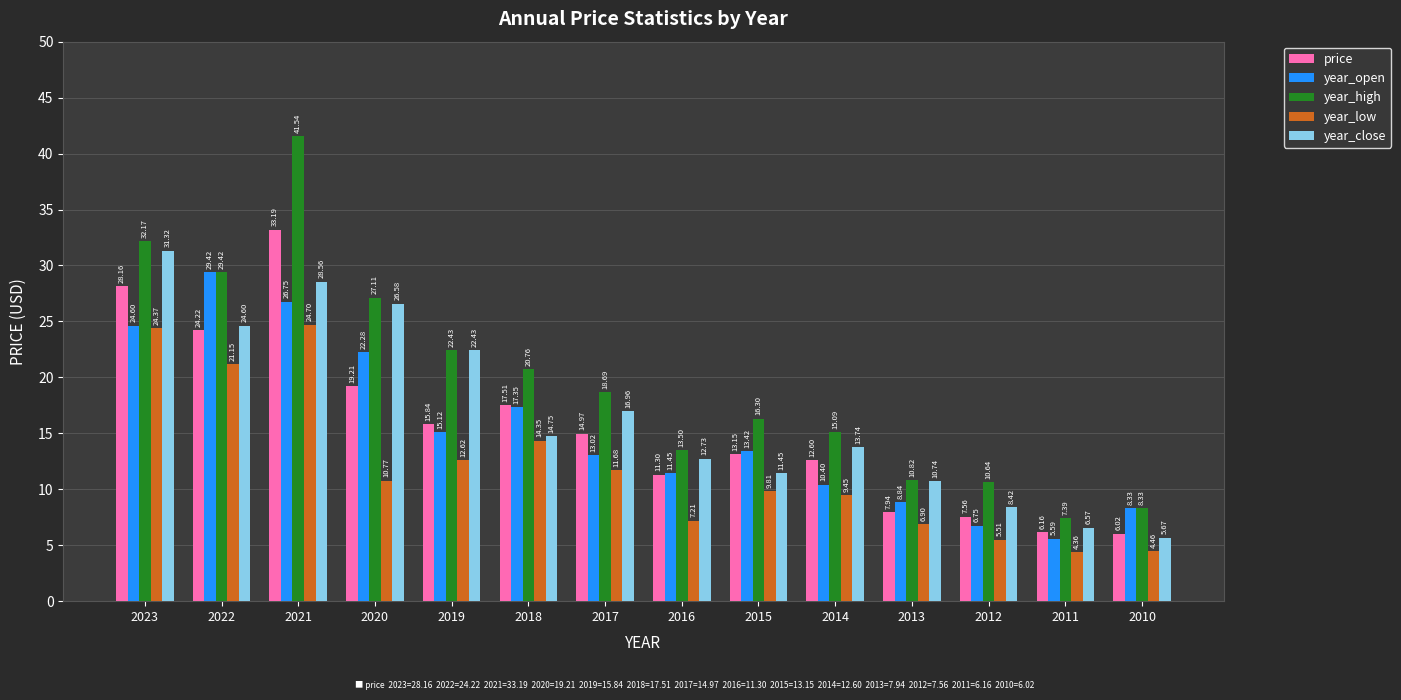

Is the value of year_high at 2010 greater than the value of year_low at 2014?

No